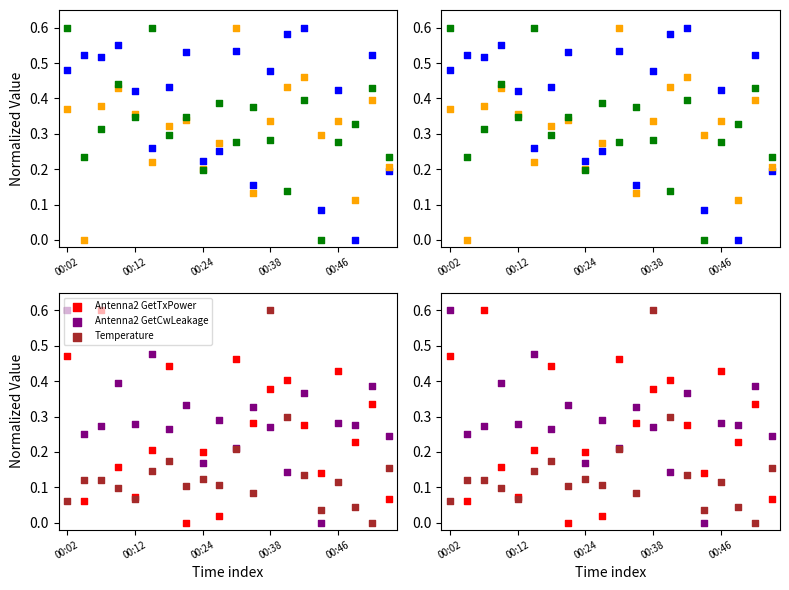

Which series has the largest Y range (max minus min)?

Power